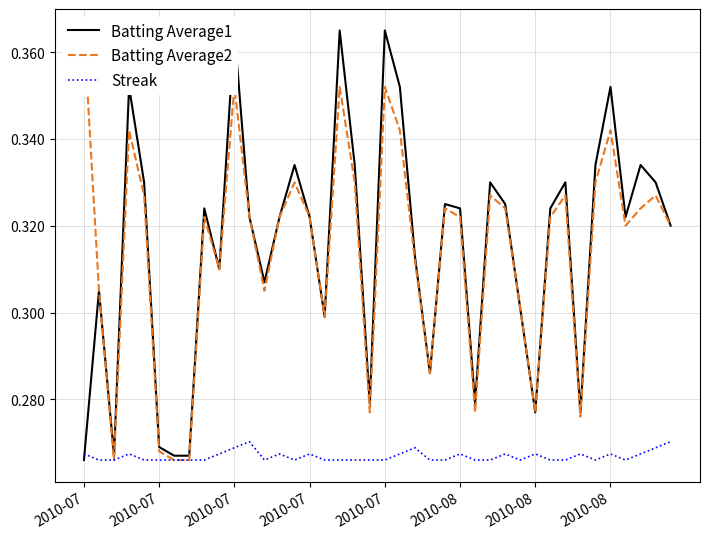

At which label does Streak reach its peak?

11